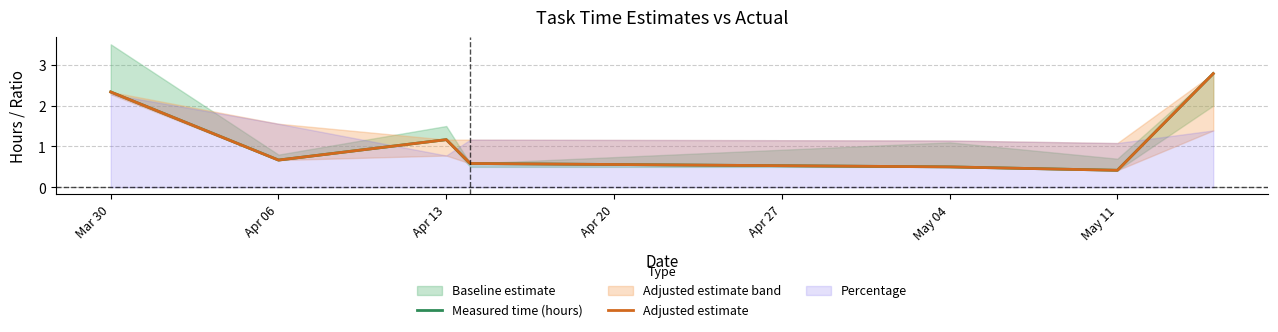

What is the total value across all series at Mar 30?

4.7